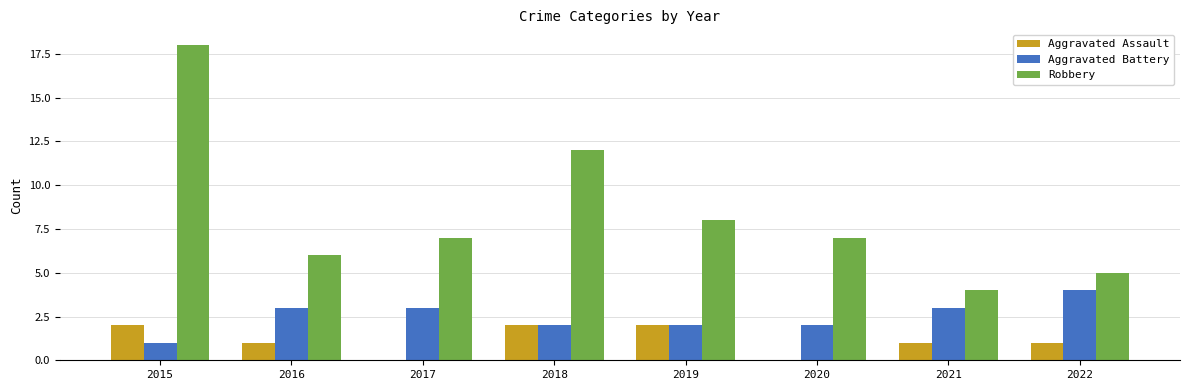

At which category is the sum across all series the highest?

2015